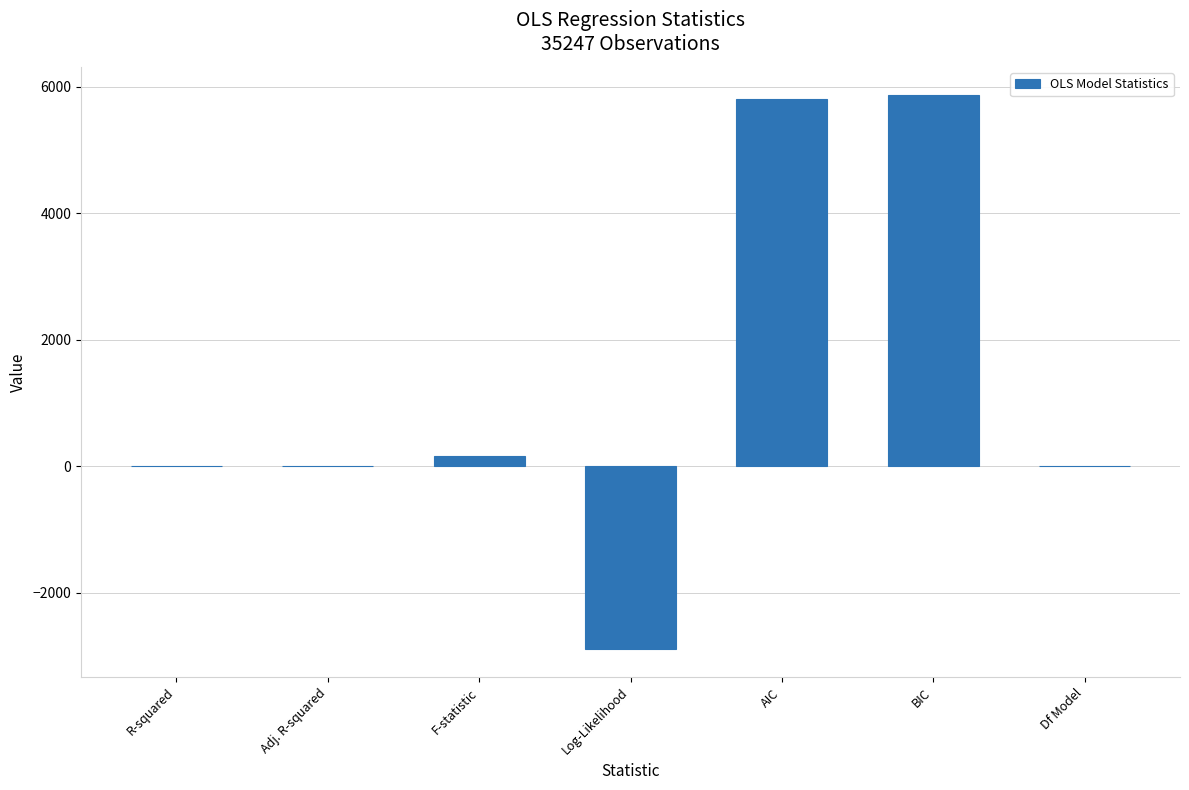

What is the maximum value shown in the chart?

5875.0